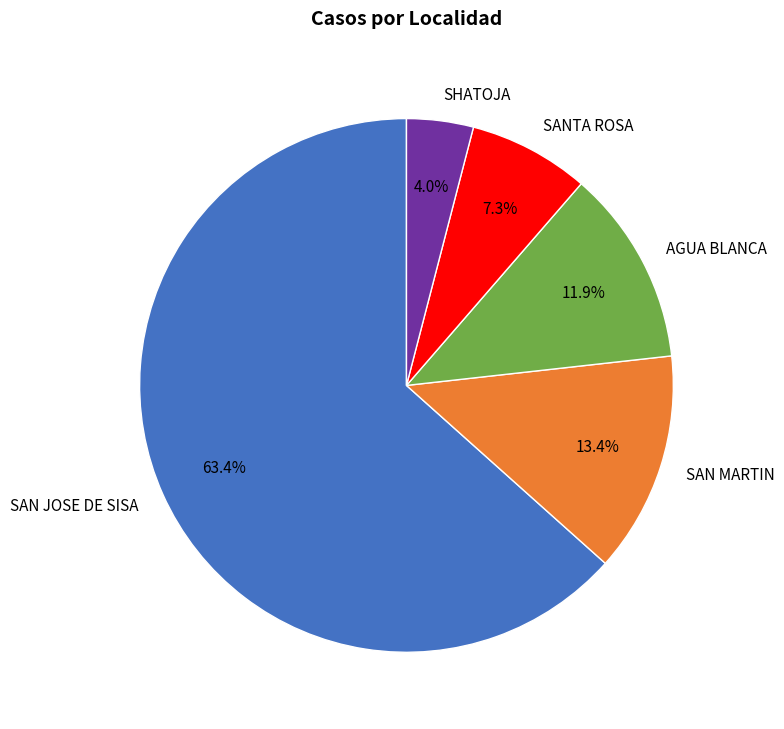

Is there any slice that represents more than half of the pie?

Yes